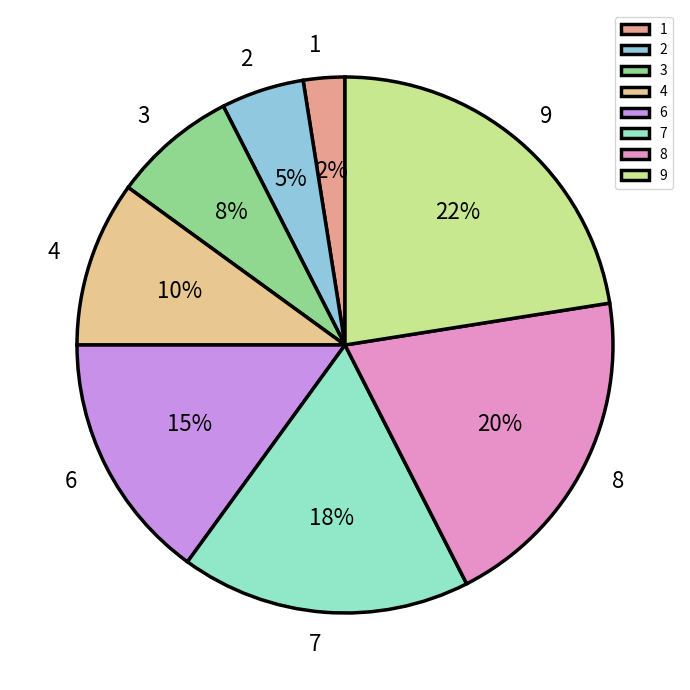

Is it true that 9 is 22% of the pie?

True